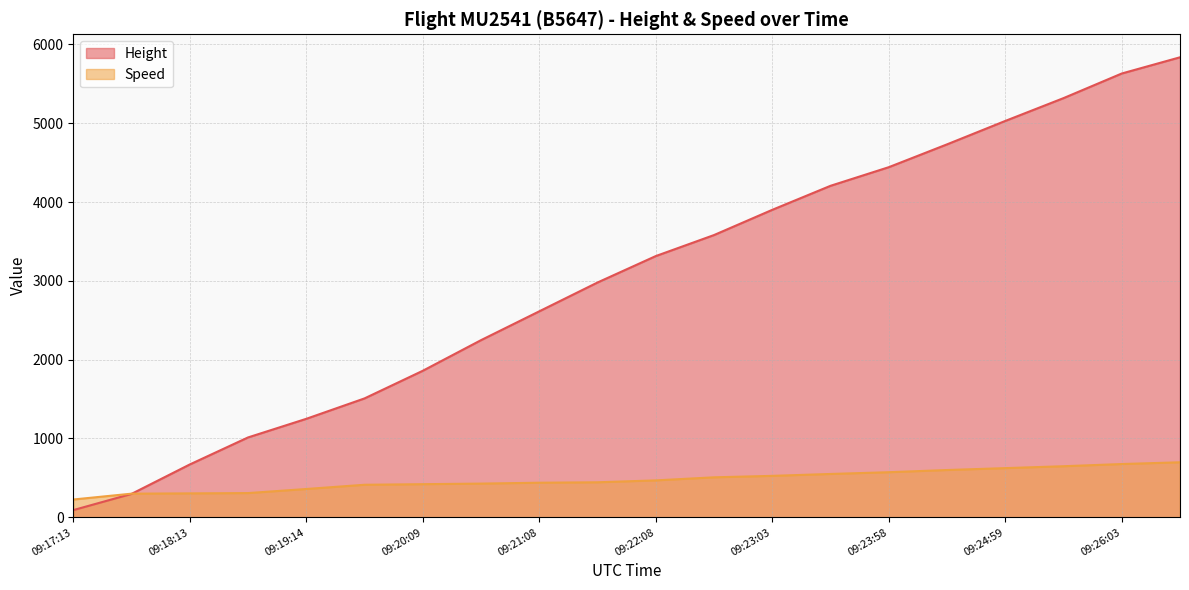

How many categories are shown in the chart?

20